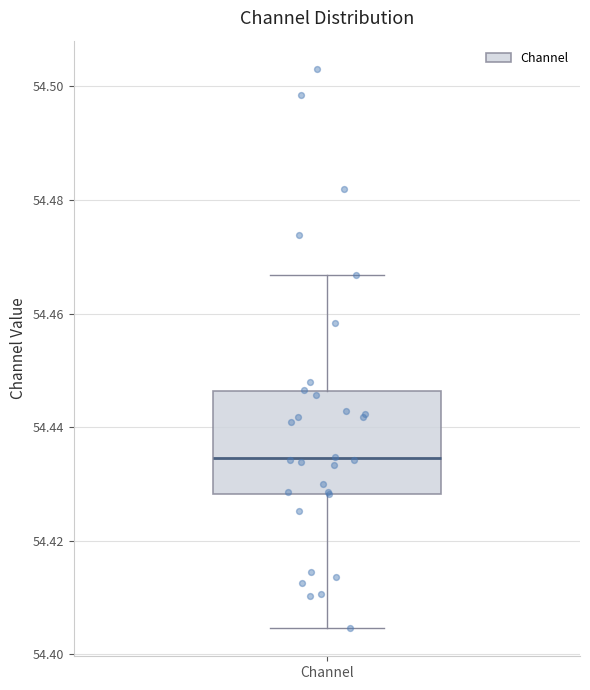

Where does the lower whisker of the box for Channel end on the y-axis? The values are not printed on the chart, so give them approximately, as read against the axis.

54.404